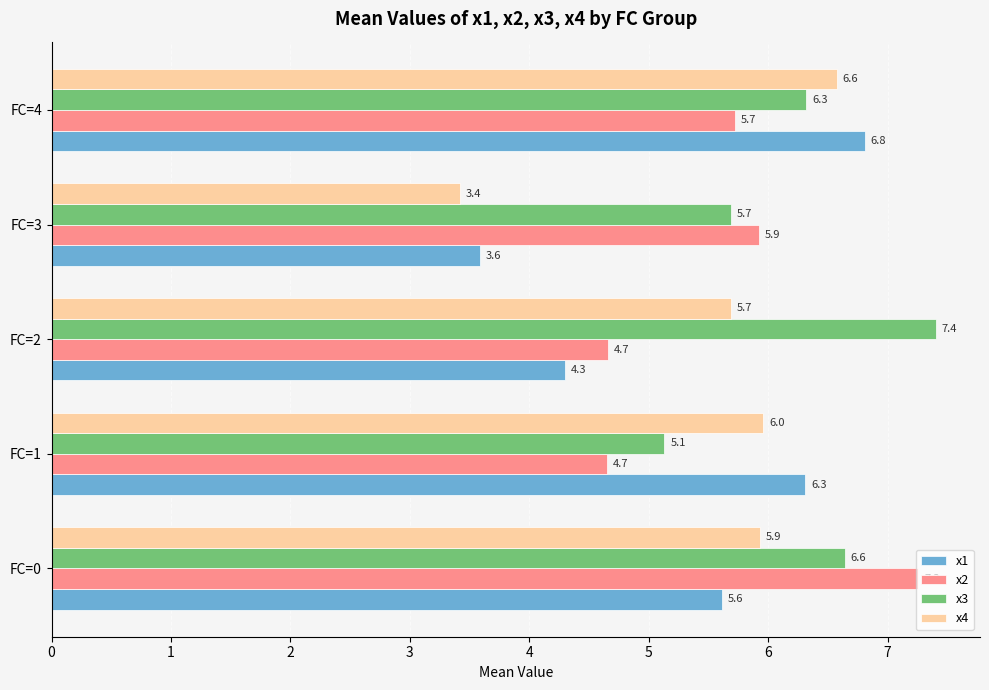

Between FC=0 and FC=3, which series saw the biggest shift?

x4